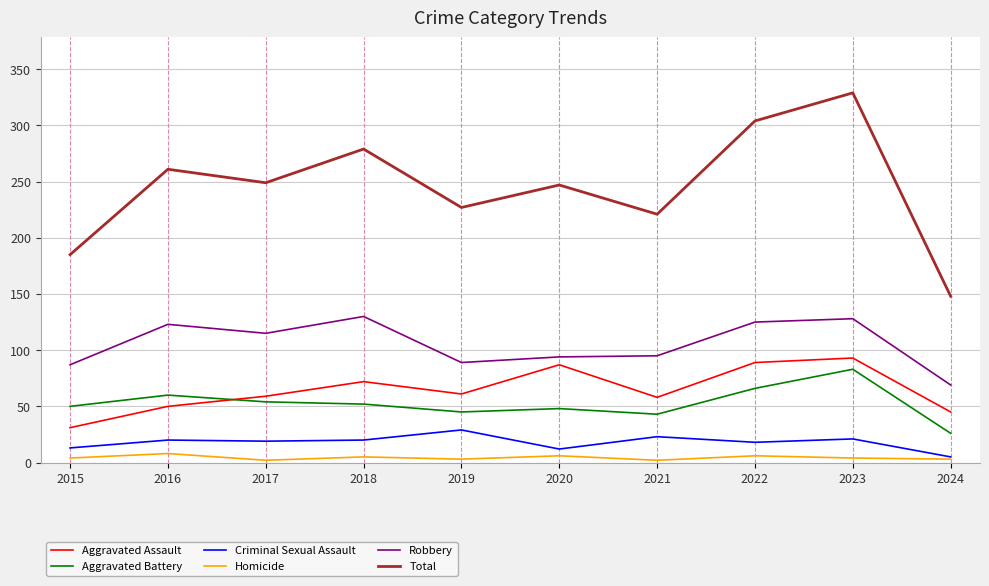

How many lines are shown in the chart?

6